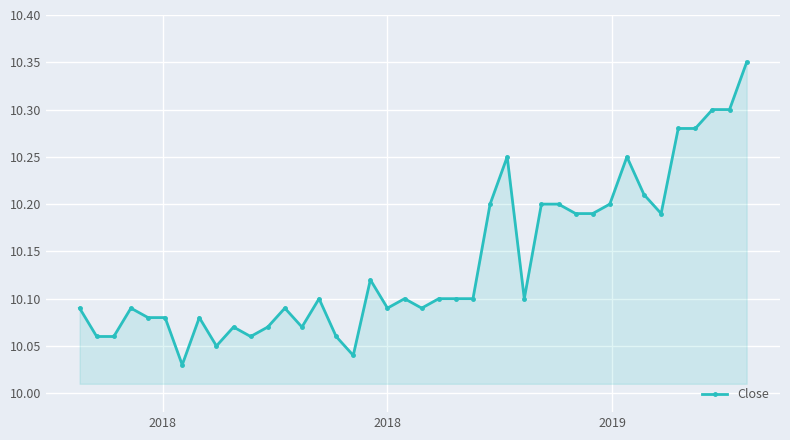

How many categories are shown in the chart?

40